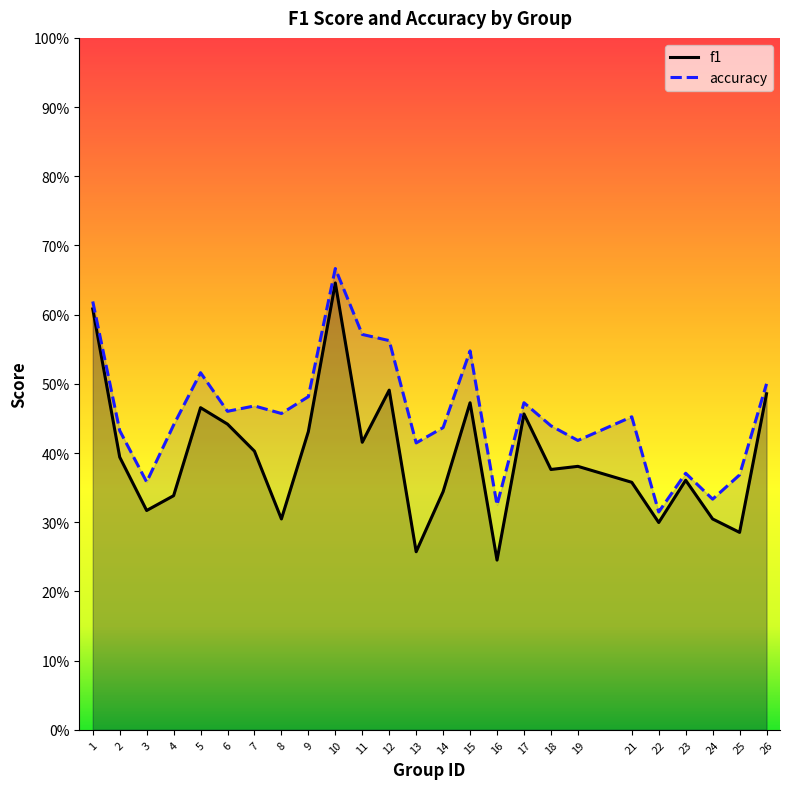

In f1, how many points are lower than both neighbors (excluding endpoints)?

8